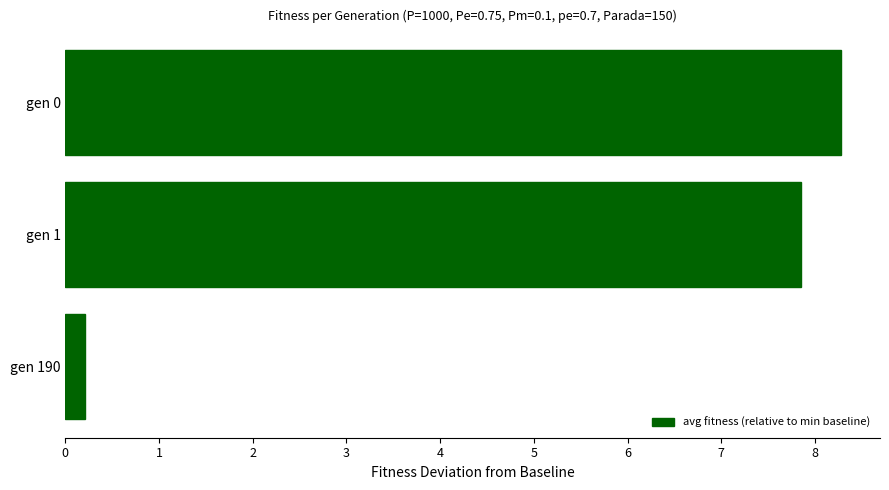

What is the sum of all values?

16.3